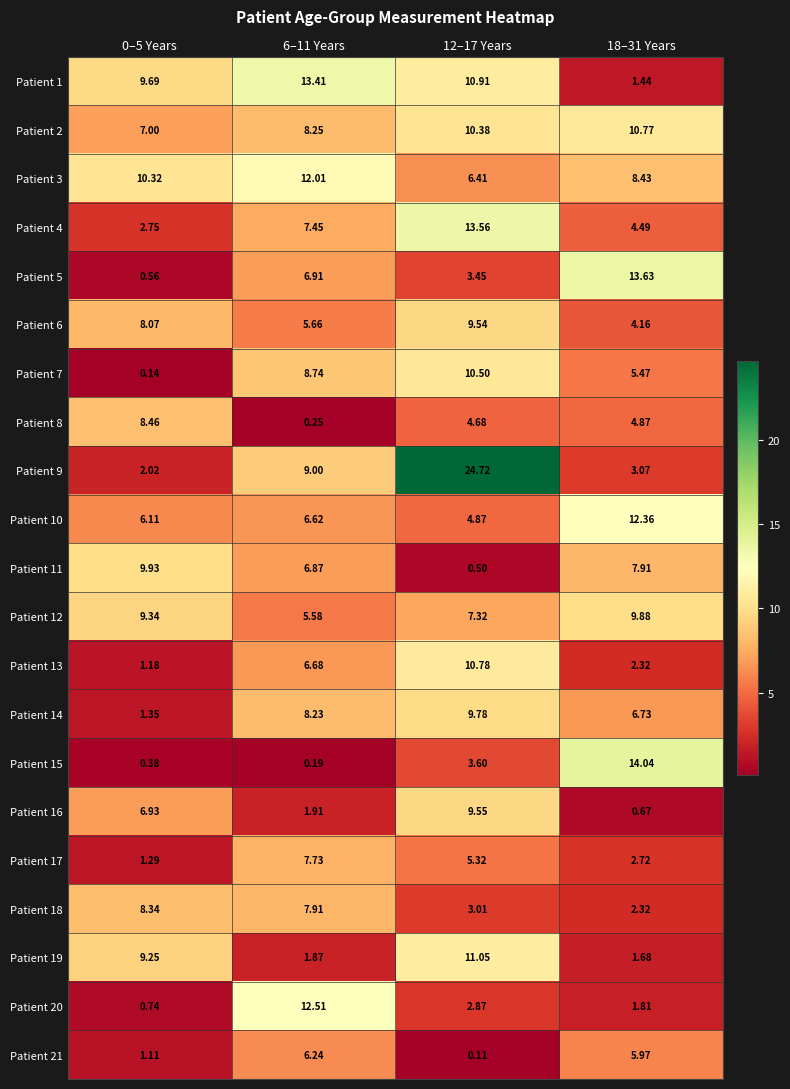

Is the value of Patient 12 at 0–5 Years greater than the value of Patient 9 at 12–17 Years?

No